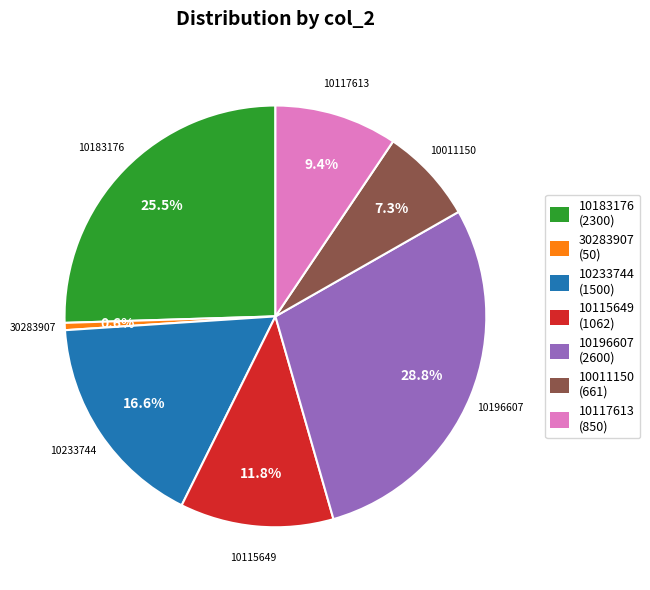

Is it true that 10115649 is 12% of the pie?

True